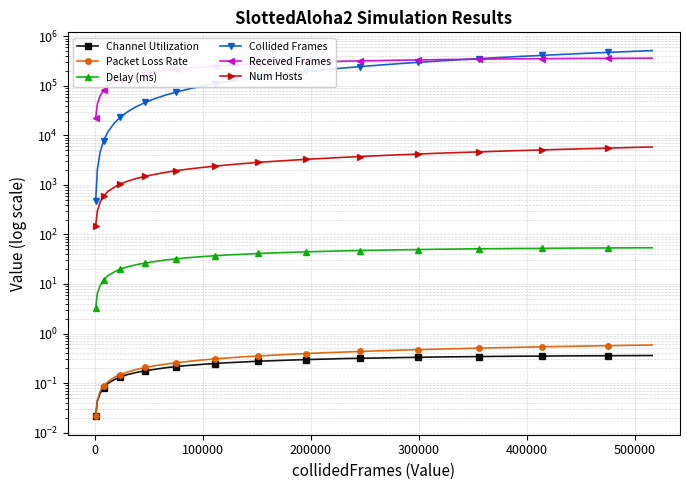

Reading right to left, extract all data points from this chart.

Channel Utilization: 0.4	0.4	0.4	0.4	0.4	0.3	0.3	0.3	0.3	0.3	0.3	0.3	0.3	0.3	0.3	0.3	0.3	0.3	0.3	0.3	0.3	0.3	0.3	0.2	0.2	0.2	0.2	0.2	0.2	0.2	0.2	0.1	0.1	0.1	0.1	0.1	0.1	0.0	0.0
Packet Loss Rate: 0.6	0.6	0.6	0.6	0.5	0.5	0.5	0.5	0.5	0.5	0.5	0.5	0.5	0.4	0.4	0.4	0.4	0.4	0.4	0.4	0.4	0.3	0.3	0.3	0.3	0.3	0.3	0.2	0.2	0.2	0.2	0.2	0.1	0.1	0.1	0.1	0.1	0.0	0.0
Delay (ms): 53.9	53.7	53.4	53.2	53.0	52.5	52.2	51.8	51.4	50.8	50.3	49.6	48.9	48.1	47.4	46.7	45.6	44.7	43.6	42.4	41.3	39.9	38.7	37.2	35.6	34.1	32.3	30.6	28.6	26.6	24.5	22.4	20.0	17.6	14.9	12.2	9.3	6.5	3.3
Collided Frames: 516360.0	495938.0	475337.0	454151.0	434184.0	413848.0	393491.0	373977.0	355510.0	334814.0	315168.0	299072.0	279878.0	262719.0	245118.0	228693.0	212882.0	195776.0	181157.0	165390.0	150618.0	137512.0	123841.0	111071.0	98717.0	86824.0	75230.0	65541.0	56031.0	46575.0	38213.0	30402.0	23391.0	17827.0	12165.0	7899.0	4610.0	2050.0	479.0
Received Frames: 364146.0	362460.0	360528.0	359292.0	357605.0	354291.0	352479.0	349754.0	346658.0	342963.0	339316.0	334464.0	330041.0	324417.0	319994.0	314933.0	307823.0	301395.0	294380.0	286395.0	278894.0	269235.0	260954.0	250929.0	240603.0	229923.0	218064.0	206277.0	192726.0	179693.0	165355.0	151035.0	134800.0	118820.0	100614.0	82202.0	63070.0	43550.0	22168.0
Num Hosts: 5850.0	5700.0	5550.0	5400.0	5250.0	5100.0	4950.0	4800.0	4650.0	4500.0	4350.0	4200.0	4050.0	3900.0	3750.0	3600.0	3450.0	3300.0	3150.0	3000.0	2850.0	2700.0	2550.0	2400.0	2250.0	2100.0	1950.0	1800.0	1650.0	1500.0	1350.0	1200.0	1050.0	900.0	750.0	600.0	450.0	300.0	150.0